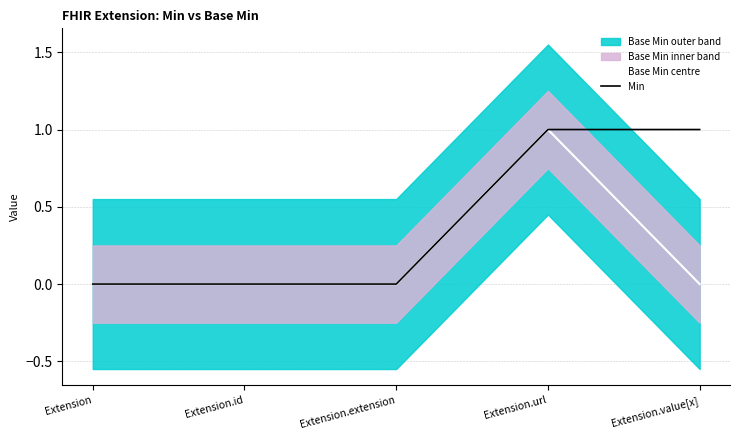

True or false: Min and Base Min centre intersect in this chart.

False